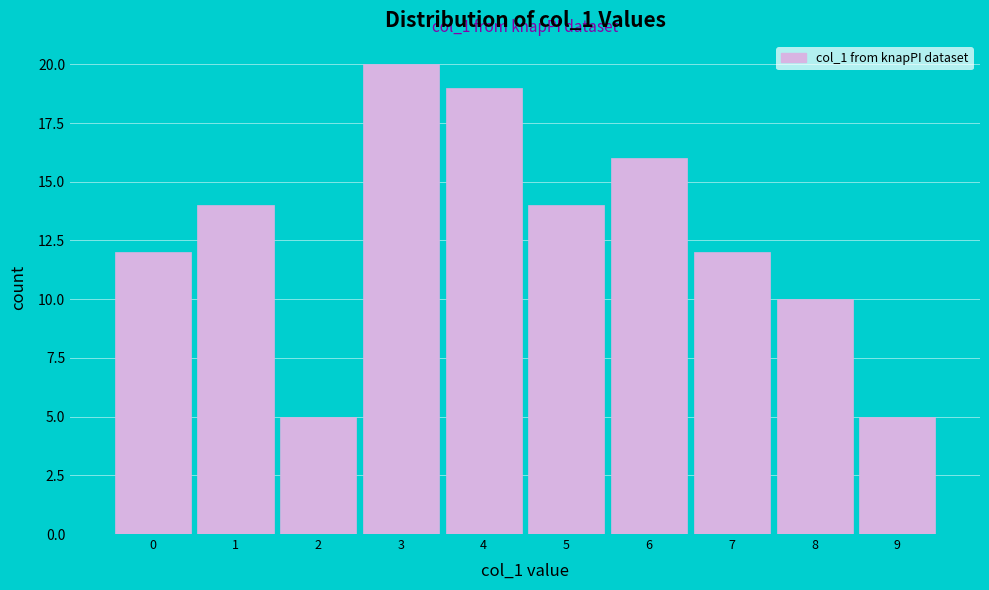

Reading left to right, extract all data points from this chart.

0=12	1=14	2=5	3=20	4=19	5=14	6=16	7=12	8=10	9=5